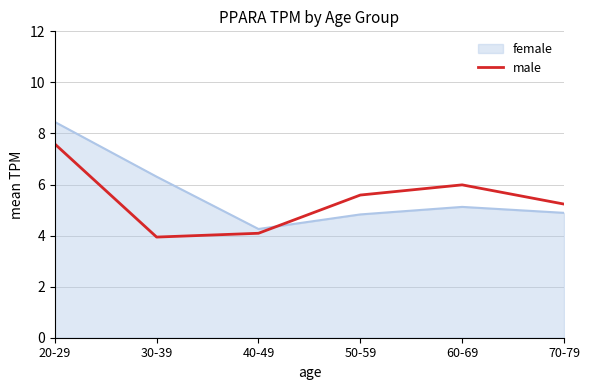

What position from the right is 70-79?

1